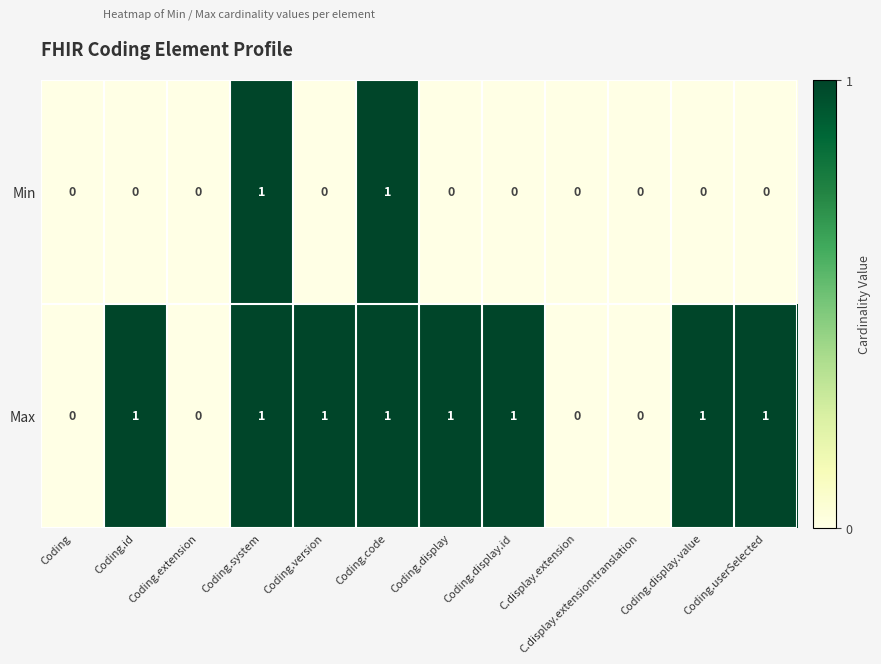

At Coding.userSelected, list the series in order from largest to smallest.

Max, Min